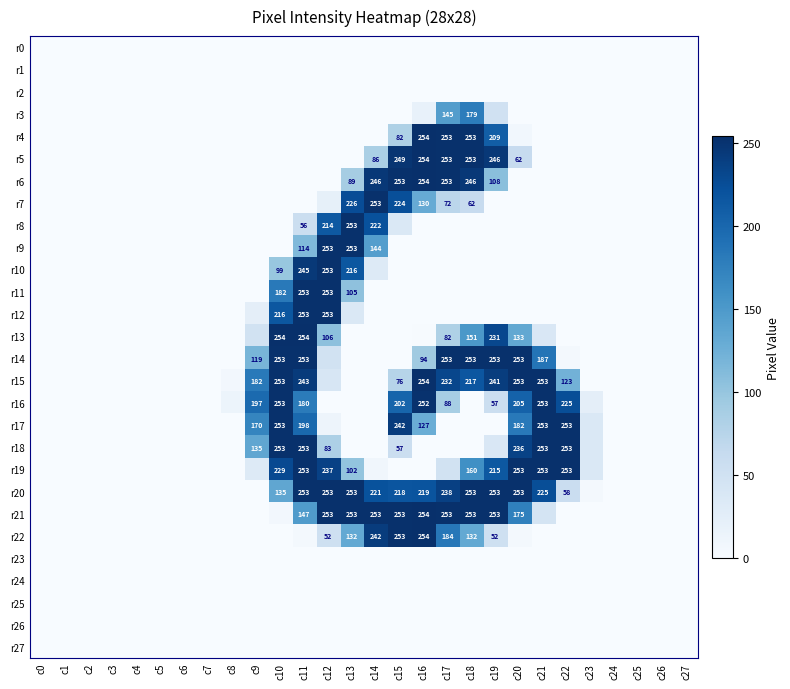

Is it true that r9 equals 253 at c13?

True